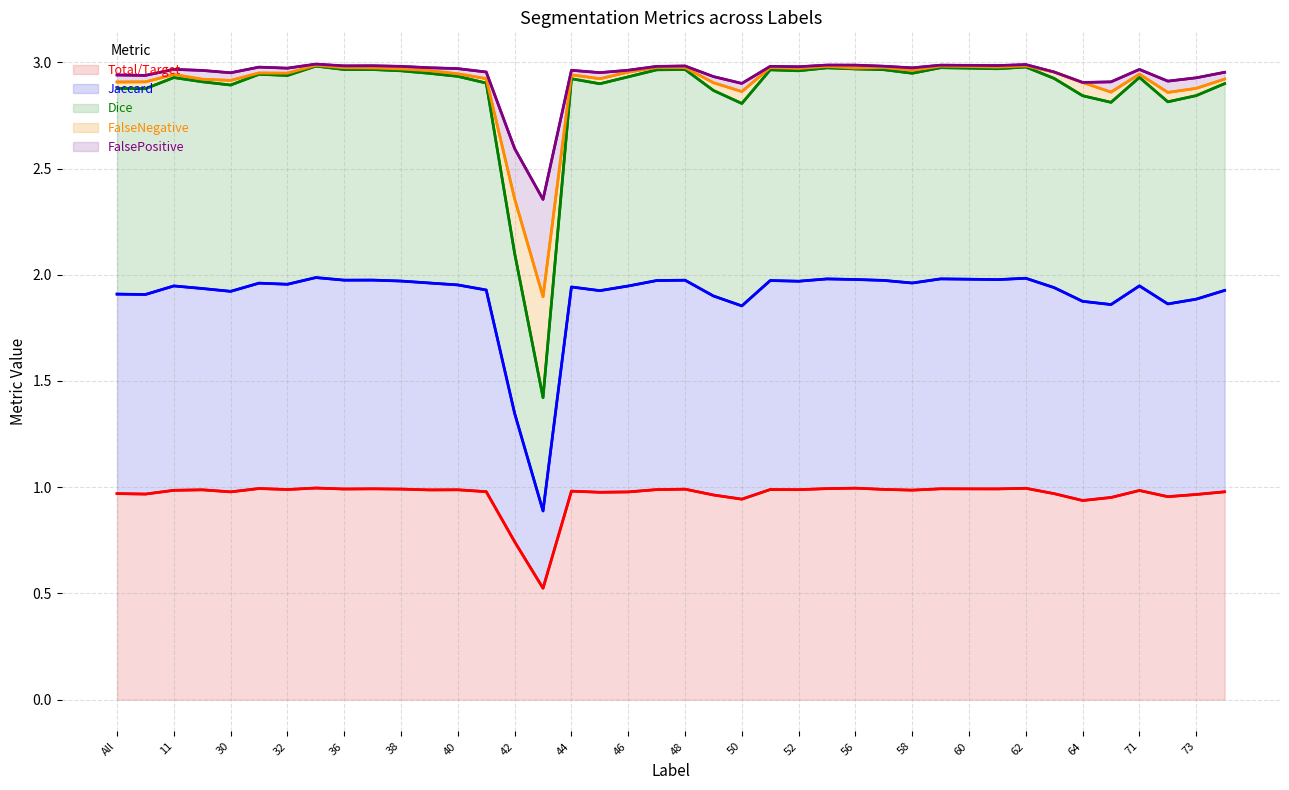

What is the difference between the highest and lowest values at 56?

2.0